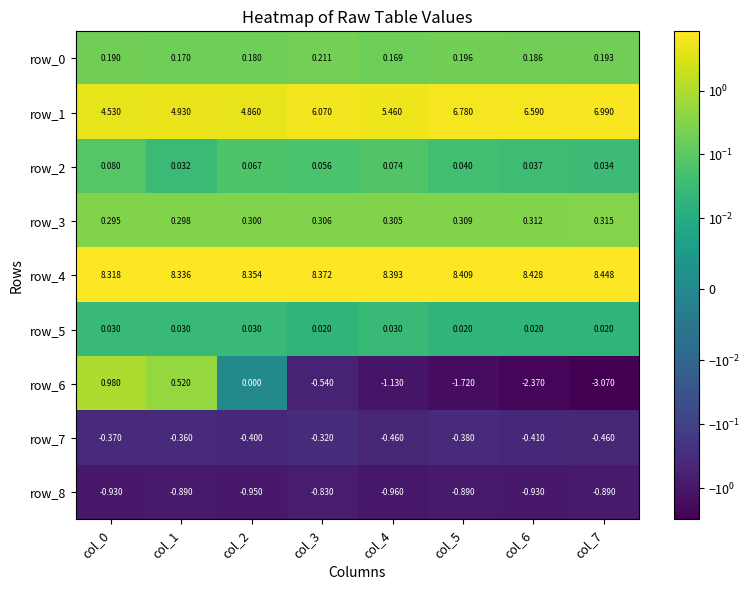

Which category has the highest value across all series?

col_7